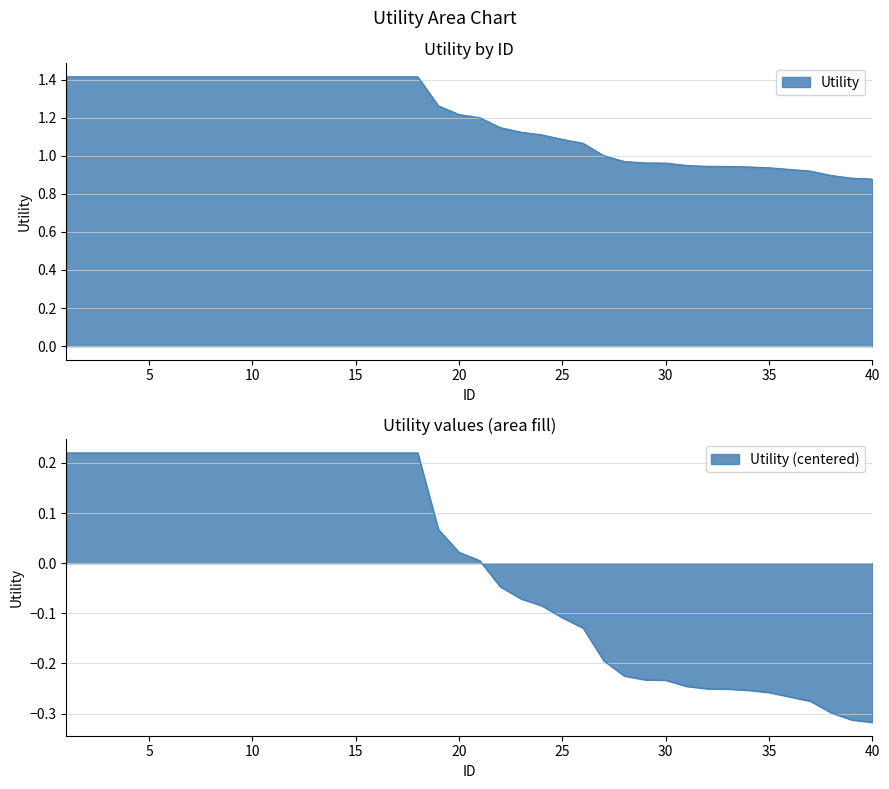

Which category has the lowest value across all series?

40